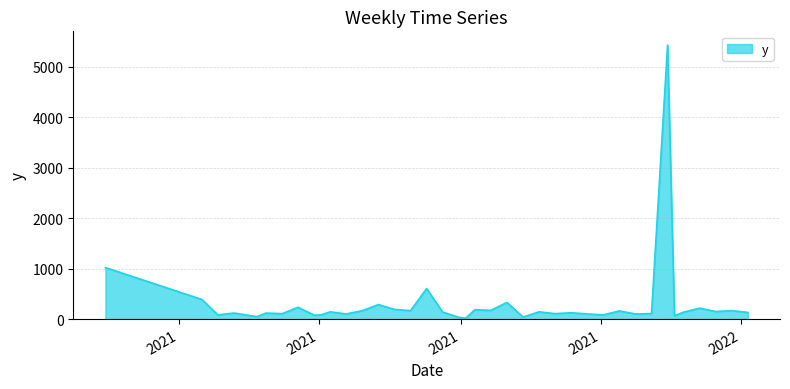

What is the greatest value displayed?

5430